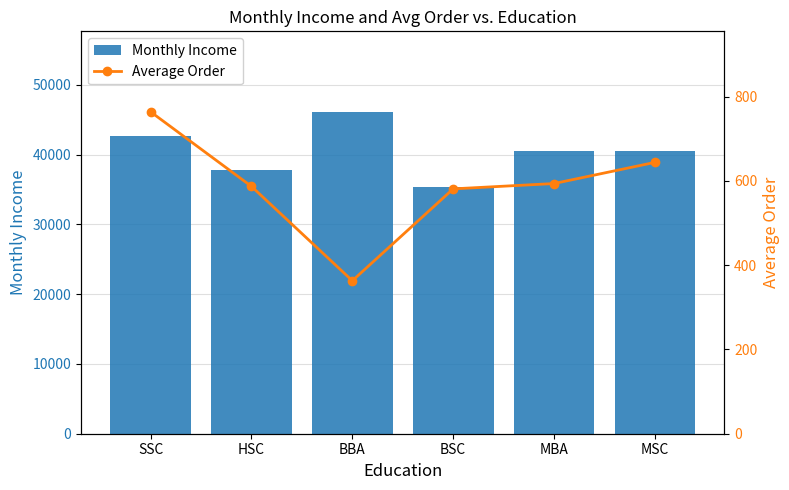

Is the value of Average Order at MSC greater than the value of Monthly Income at HSC?

No